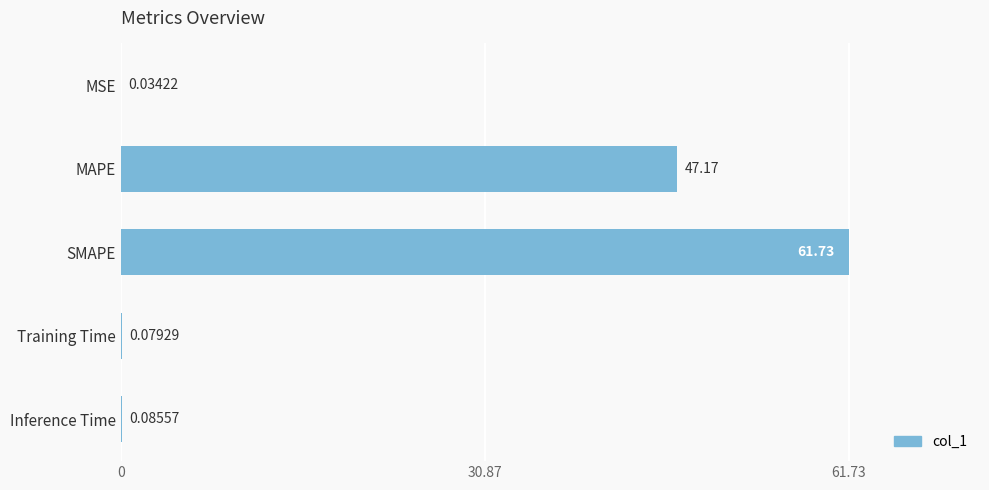

At which label is the value closest to 30?

MAPE